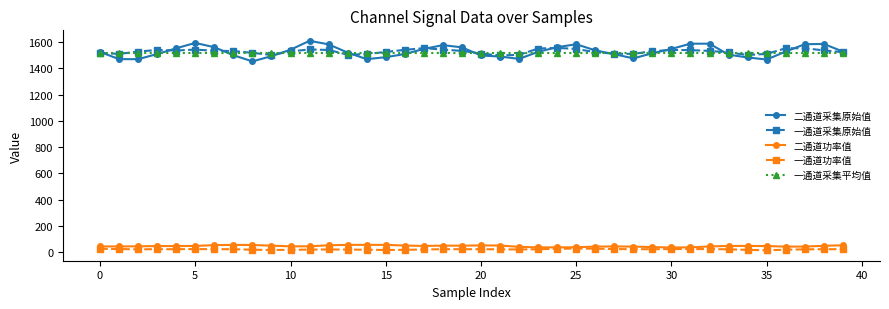

What is the sum of all 一通道采集原始值 values?

61179